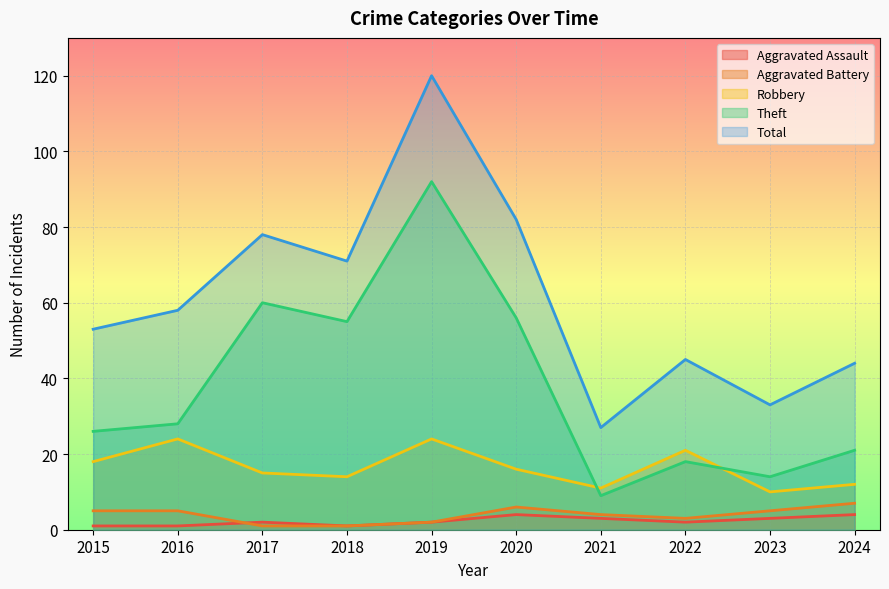

Is it true that Aggravated Assault equals 4 at 2020?

True